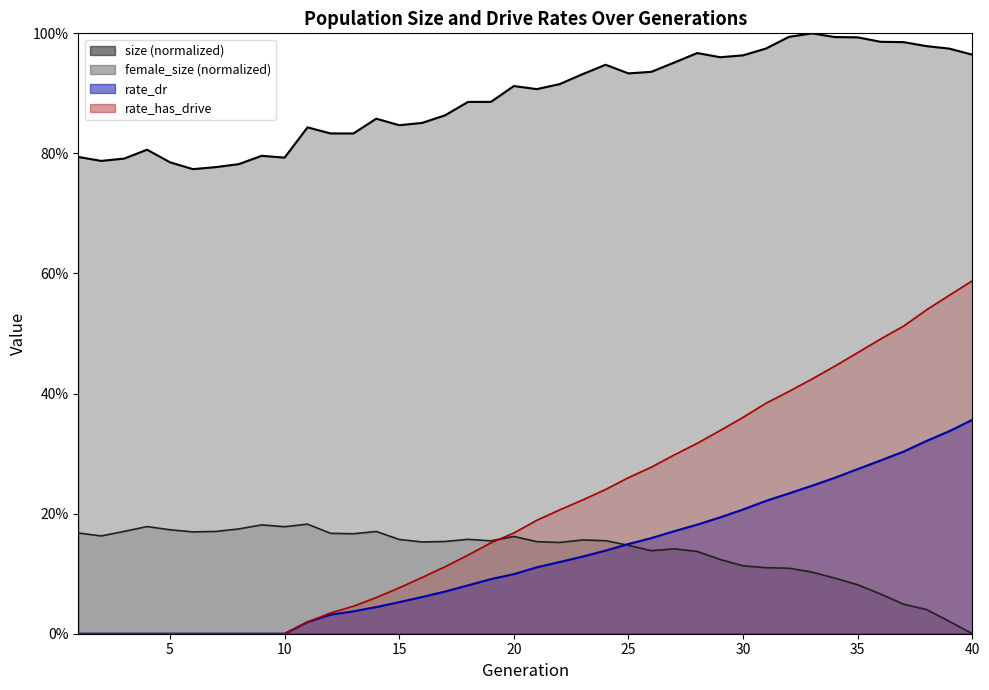

True or false: female_size and rate_dr cross at least once.

True